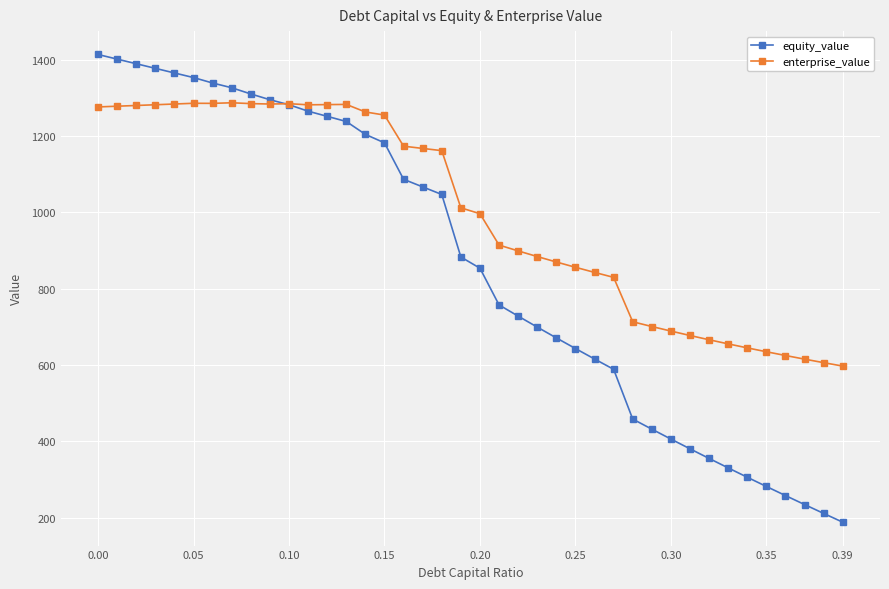

Which series has the largest total across all categories?

enterprise_value